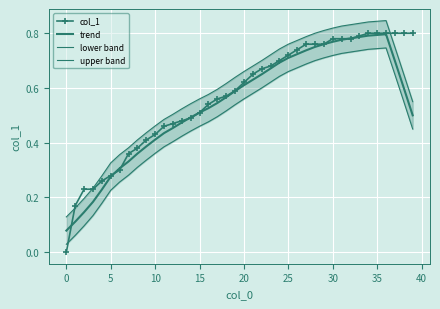

How many categories are shown in the chart?

40